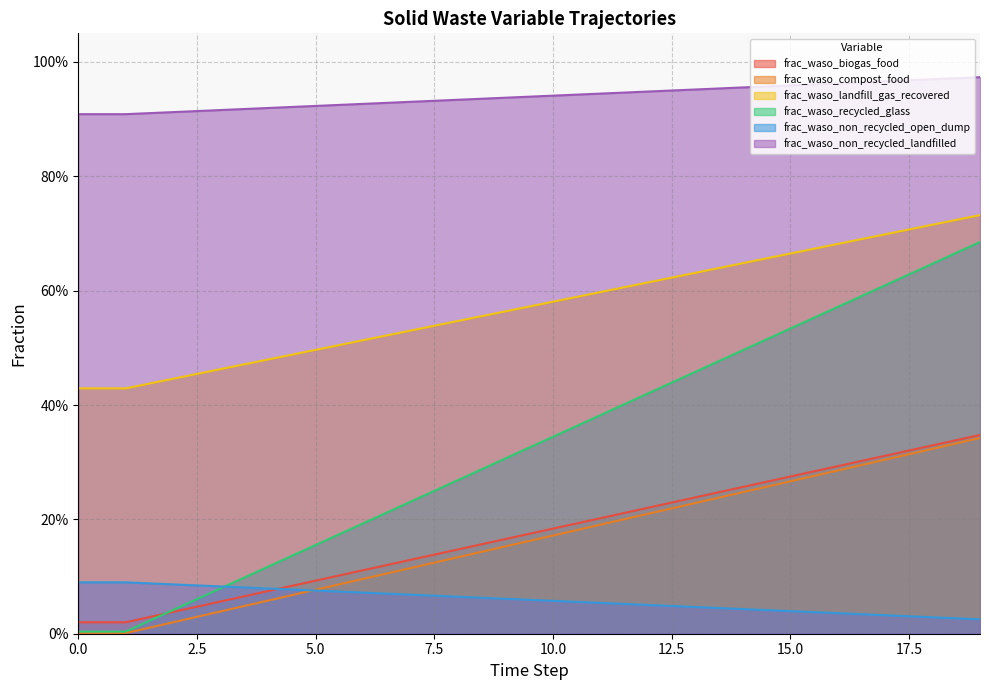

Reading left to right, list all the values displayed in this chart.

frac_waso_biogas_food: 0=0.0	1=0.0	2=0.0	3=0.1	4=0.1	5=0.1	6=0.1	7=0.1	8=0.1	9=0.2	10=0.2	11=0.2	12=0.2	13=0.2	14=0.3	15=0.3	16=0.3	17=0.3	18=0.3	19=0.3
frac_waso_compost_food: 0=0.0	1=0.0	2=0.0	3=0.0	4=0.1	5=0.1	6=0.1	7=0.1	8=0.1	9=0.2	10=0.2	11=0.2	12=0.2	13=0.2	14=0.2	15=0.3	16=0.3	17=0.3	18=0.3	19=0.3
frac_waso_landfill_gas_recovered: 0=0.4	1=0.4	2=0.4	3=0.5	4=0.5	5=0.5	6=0.5	7=0.5	8=0.5	9=0.6	10=0.6	11=0.6	12=0.6	13=0.6	14=0.6	15=0.7	16=0.7	17=0.7	18=0.7	19=0.7
frac_waso_recycled_glass: 0=0.0	1=0.0	2=0.0	3=0.1	4=0.1	5=0.2	6=0.2	7=0.2	8=0.3	9=0.3	10=0.3	11=0.4	12=0.4	13=0.5	14=0.5	15=0.5	16=0.6	17=0.6	18=0.6	19=0.7
frac_waso_non_recycled_open_dump: 0=0.1	1=0.1	2=0.1	3=0.1	4=0.1	5=0.1	6=0.1	7=0.1	8=0.1	9=0.1	10=0.1	11=0.1	12=0.1	13=0.0	14=0.0	15=0.0	16=0.0	17=0.0	18=0.0	19=0.0
frac_waso_non_recycled_landfilled: 0=0.9	1=0.9	2=0.9	3=0.9	4=0.9	5=0.9	6=0.9	7=0.9	8=0.9	9=0.9	10=0.9	11=0.9	12=0.9	13=1.0	14=1.0	15=1.0	16=1.0	17=1.0	18=1.0	19=1.0